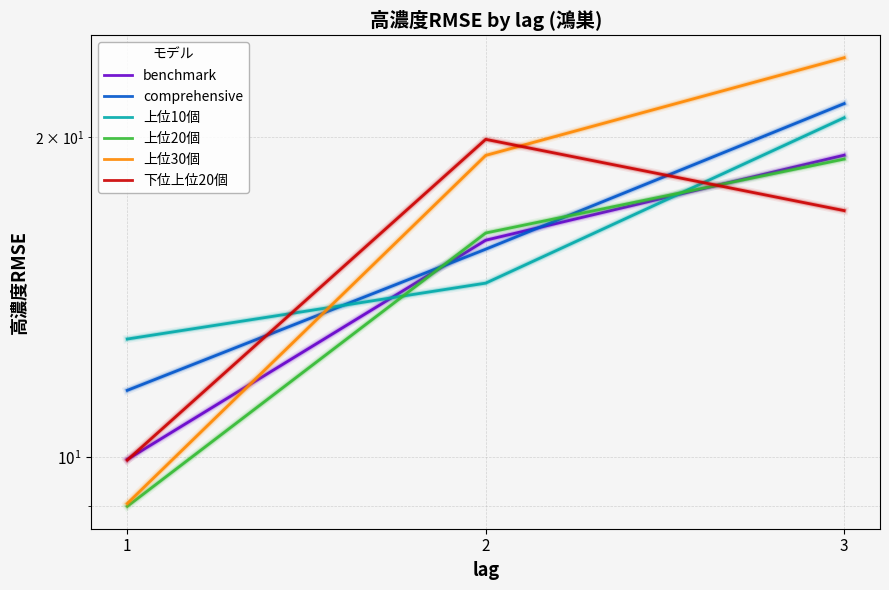

The value of 下位上位20個 at 2 is 4.1. True or false?

False